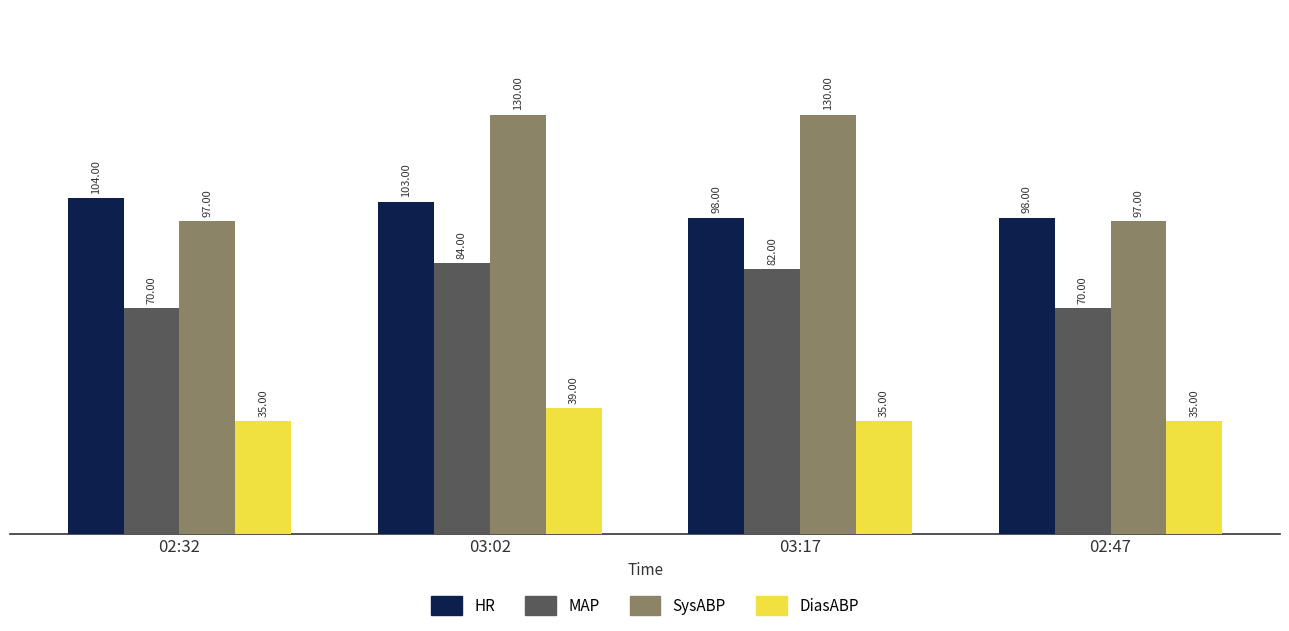

Is it true that DiasABP equals 25 at 03:02?

False